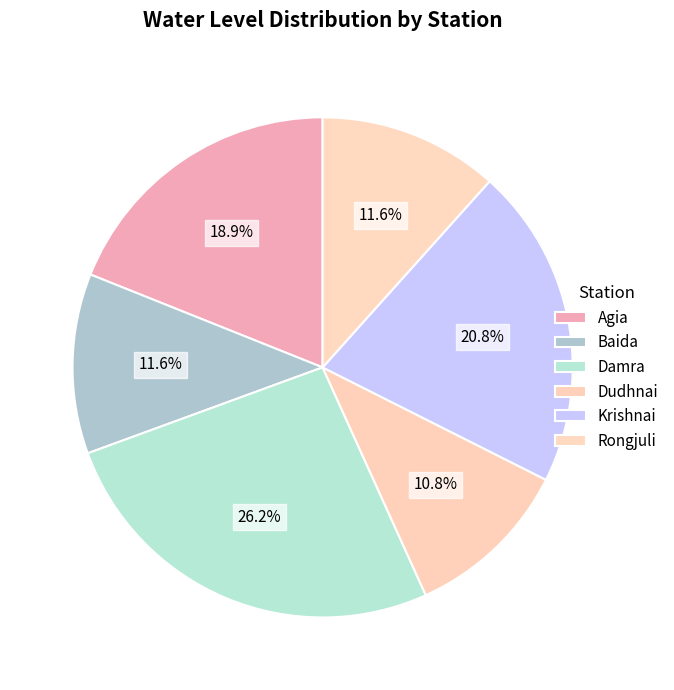

Between Rongjuli and Agia, which is larger?

Agia